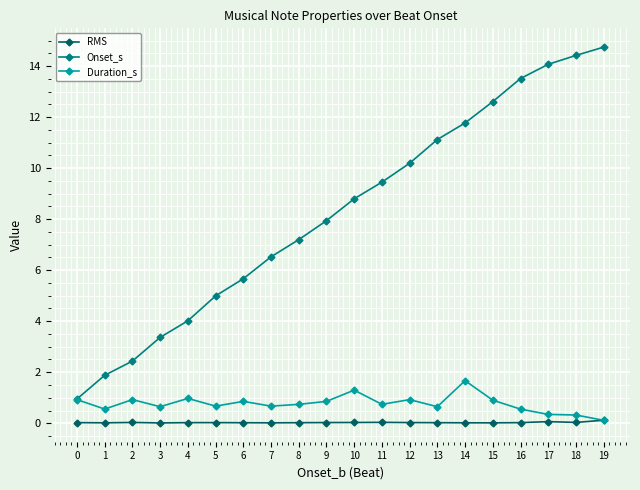

True or false: Onset_s has a value of 7.9 at 9.

True